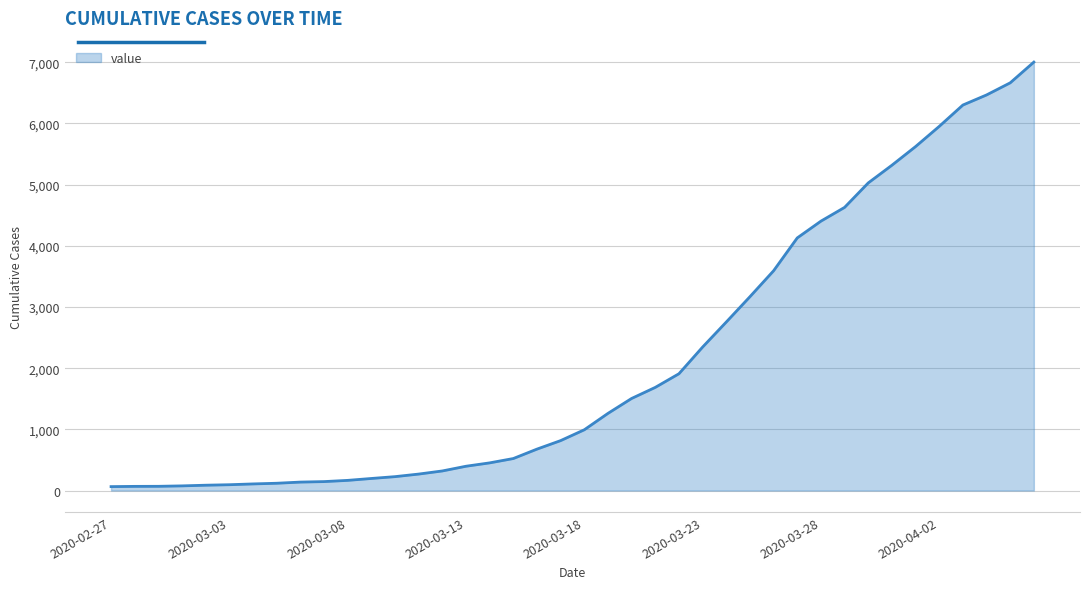

What is the maximum value shown in the chart?

7003